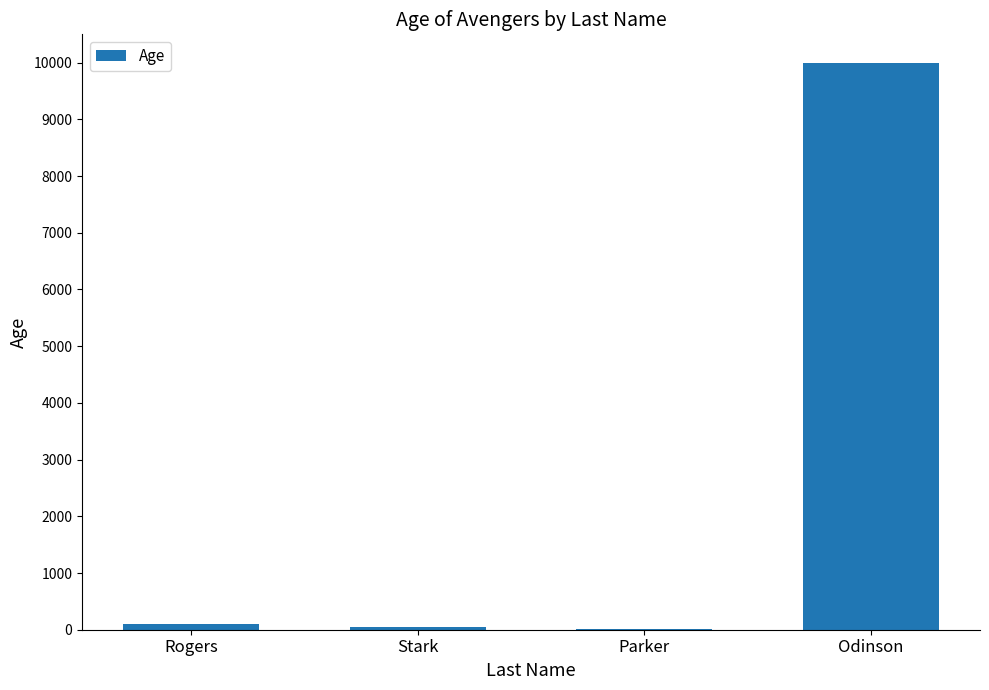

Approximately how many times larger is the value at Odinson compared to Stark?

250.0